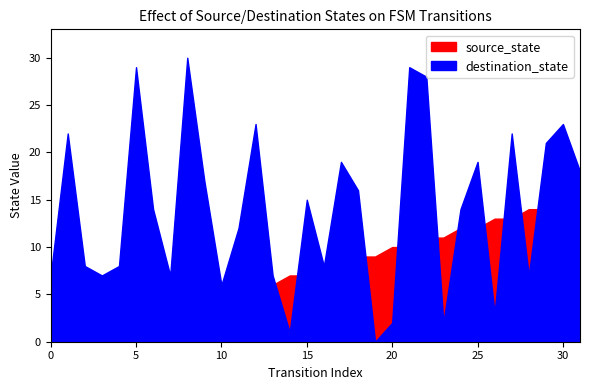

Which category has the highest value in the destination_state series?

8